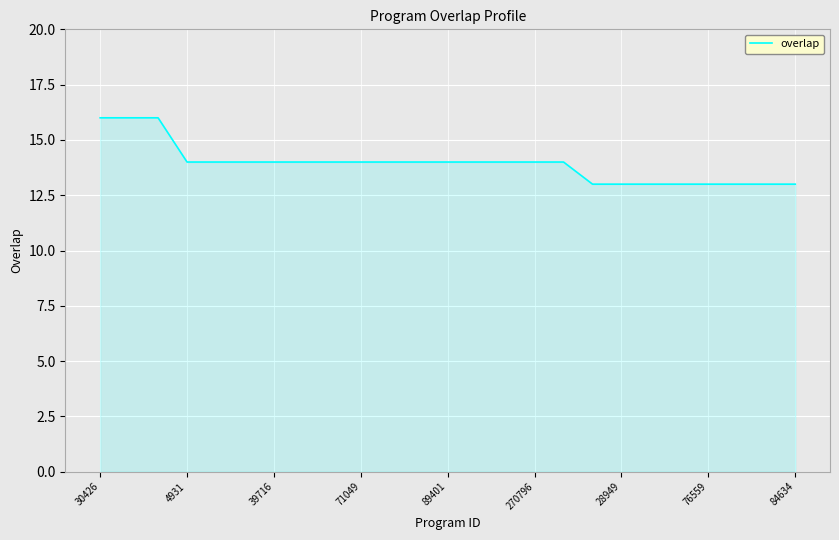

What is the smallest value displayed?

13